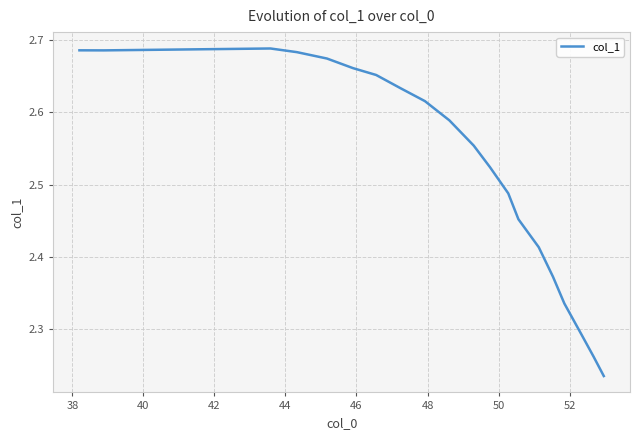

What is the difference between the maximum and minimum values?

0.5